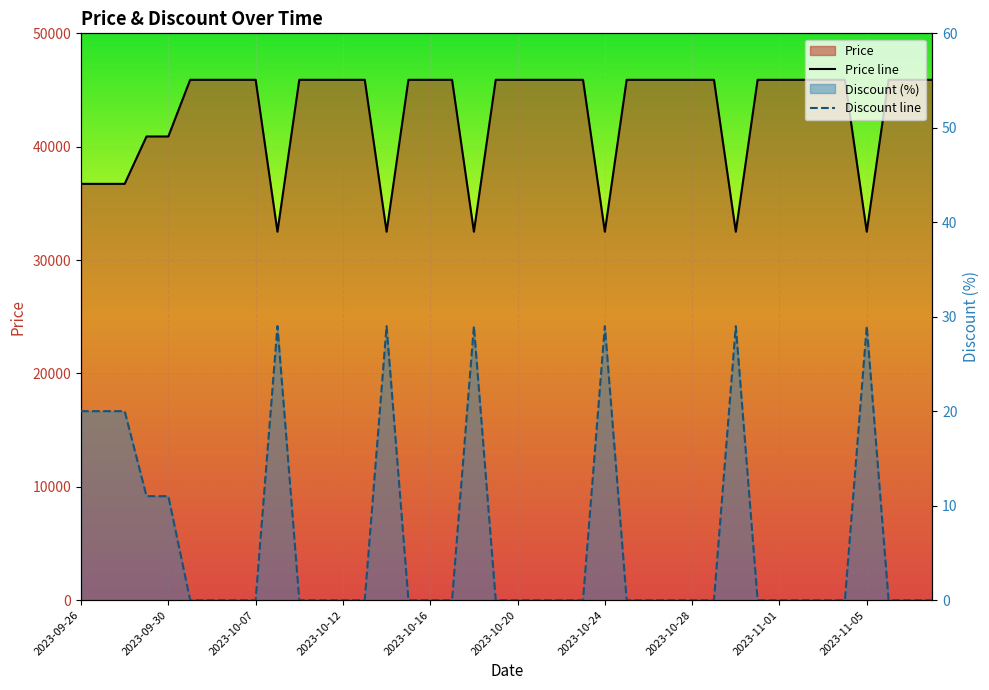

Reading left to right, what are all the values shown in this chart?

Price line: 36720	36720	36720	40900	40900	45900	45900	45900	45900	32500	45900	45900	45900	45900	32500	45900	45900	45900	32500	45900	45900	45900	45900	45900	32500	45900	45900	45900	45900	45900	32500	45900	45900	45900	45900	45900	32500	45900	45900	45900
Discount line: 20	20	20	11	11	0	0	0	0	29	0	0	0	0	29	0	0	0	29	0	0	0	0	0	29	0	0	0	0	0	29	0	0	0	0	0	29	0	0	0